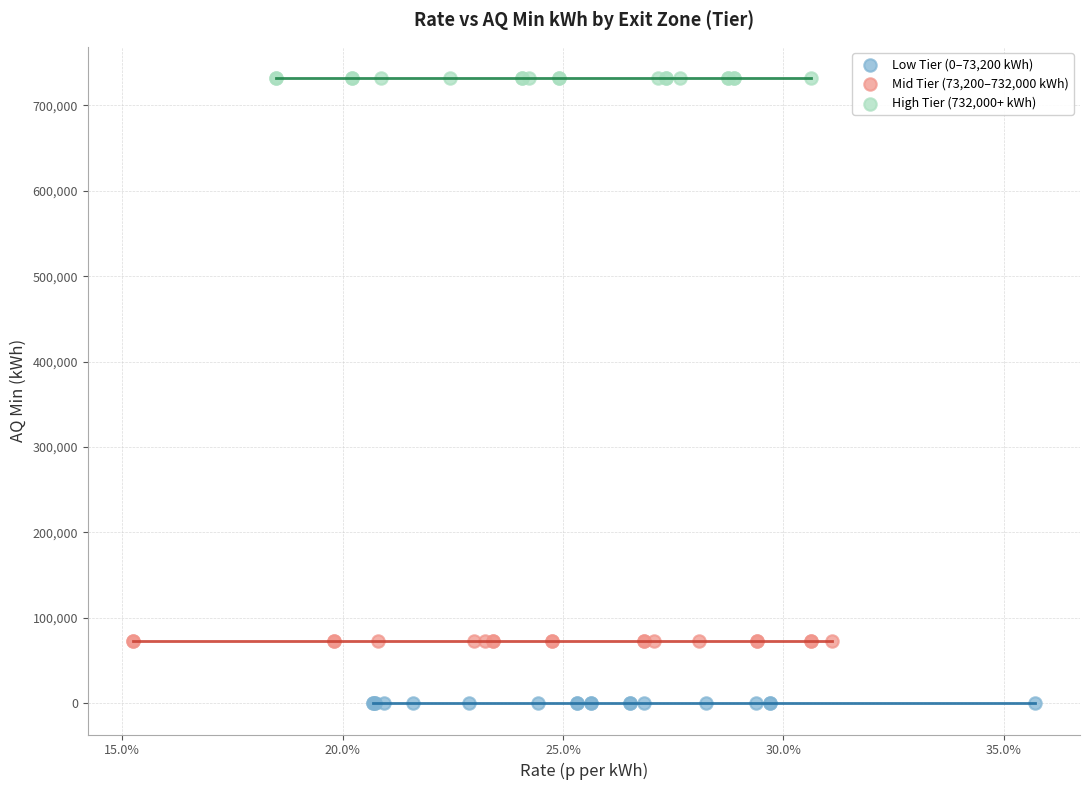

Which series contains the lowest Y value?

Low Tier (0–73,200 kWh)